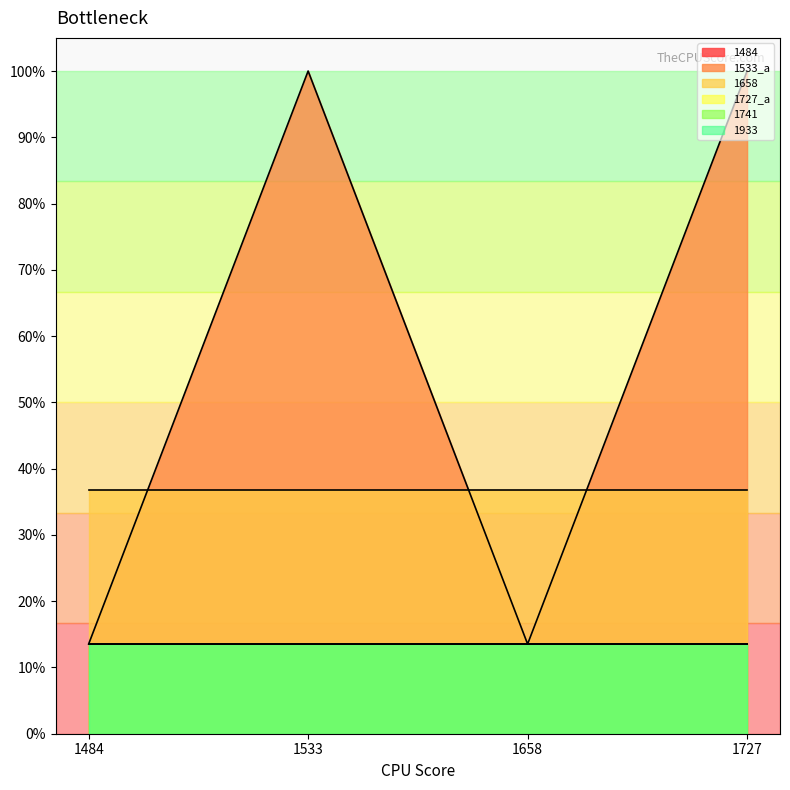

At which category is the sum across all series the highest?

1533